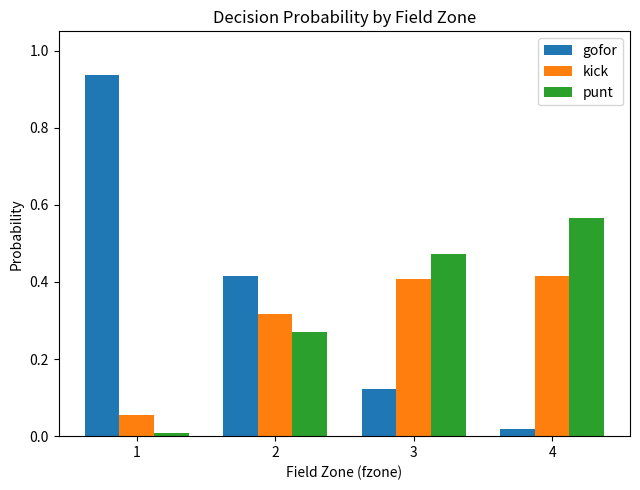

What is the sum of all punt values?

1.3